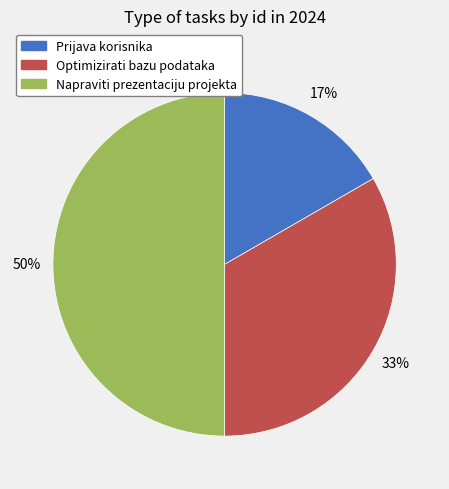

Does Prijava korisnika account for over 50% of the chart?

No